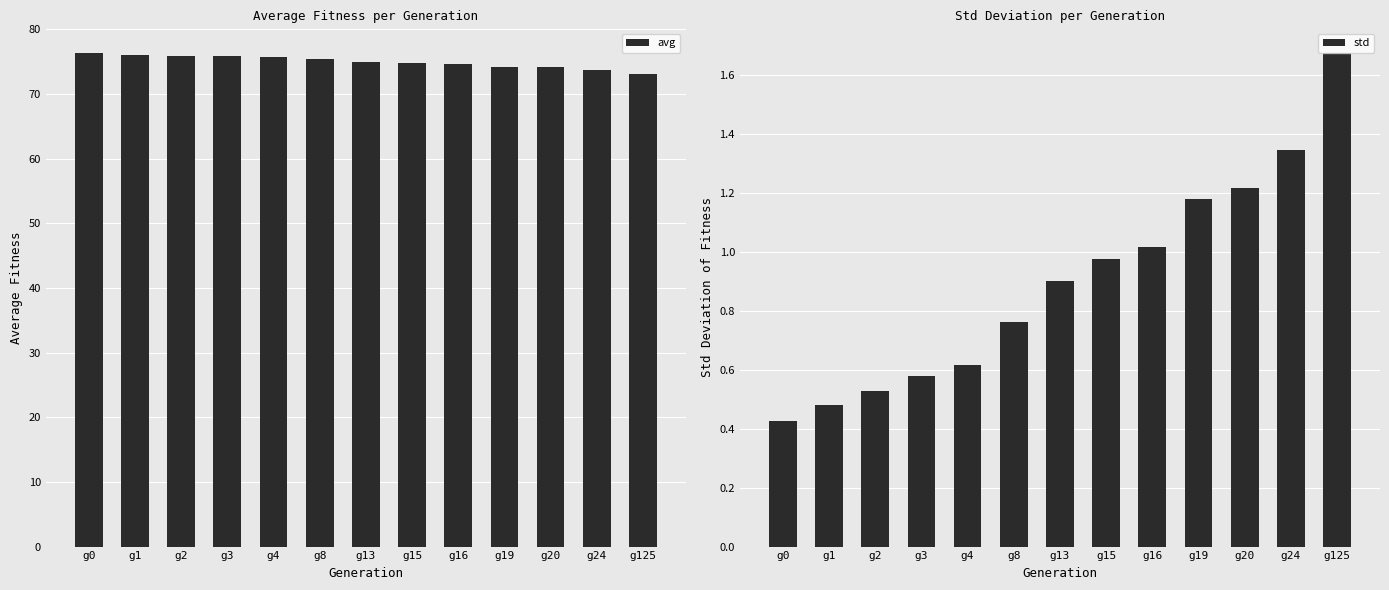

Is the value of avg at g15 greater than the value of std at g20?

Yes